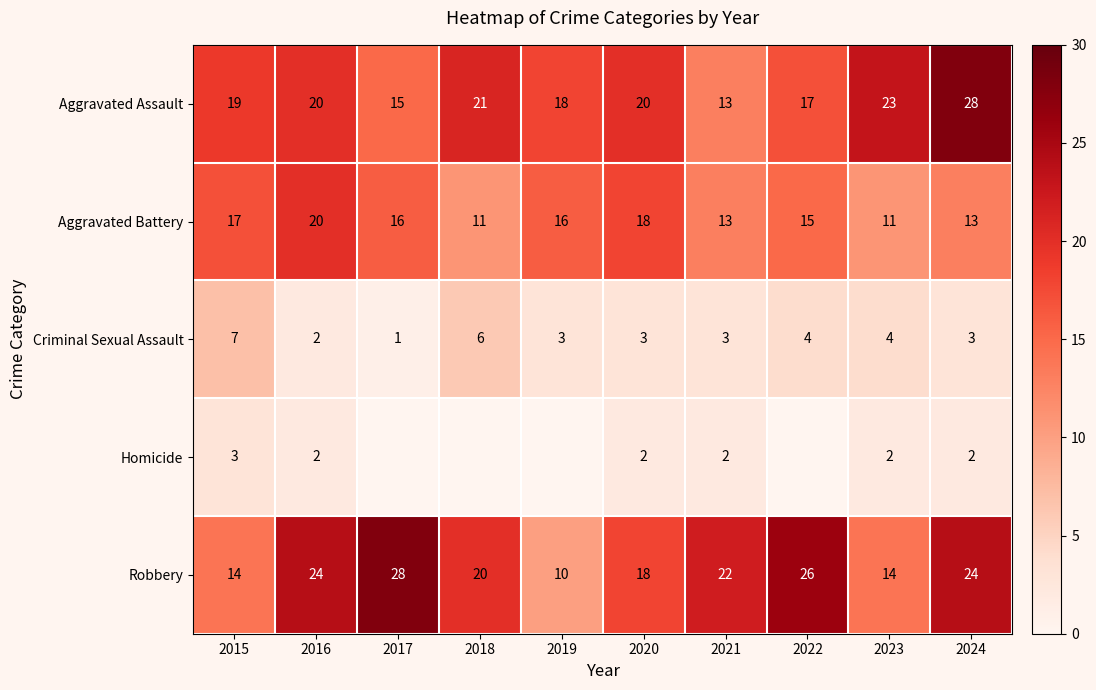

At which category is the sum across all series the highest?

2024